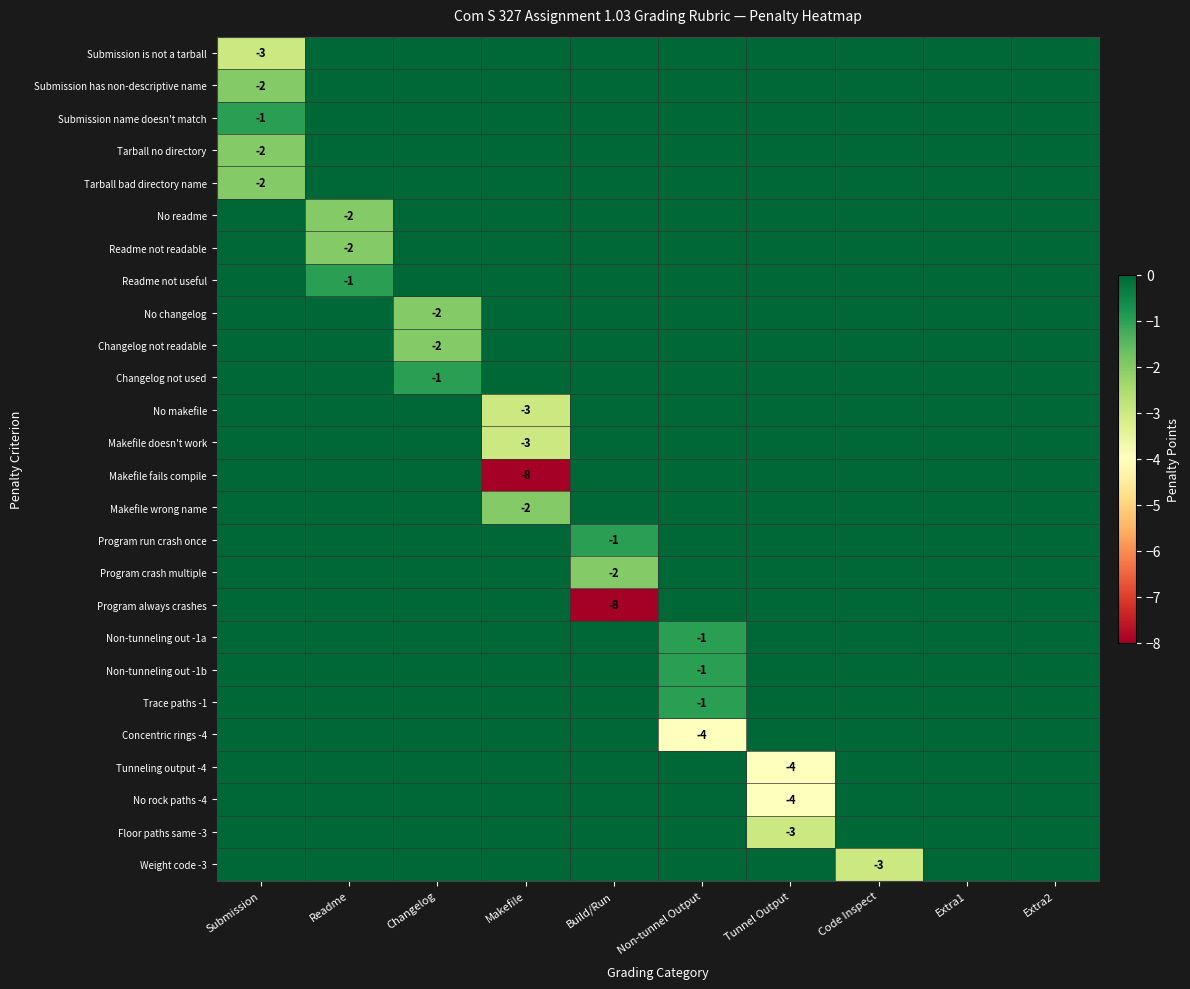

How many No readme values are between 0 and 1?

9